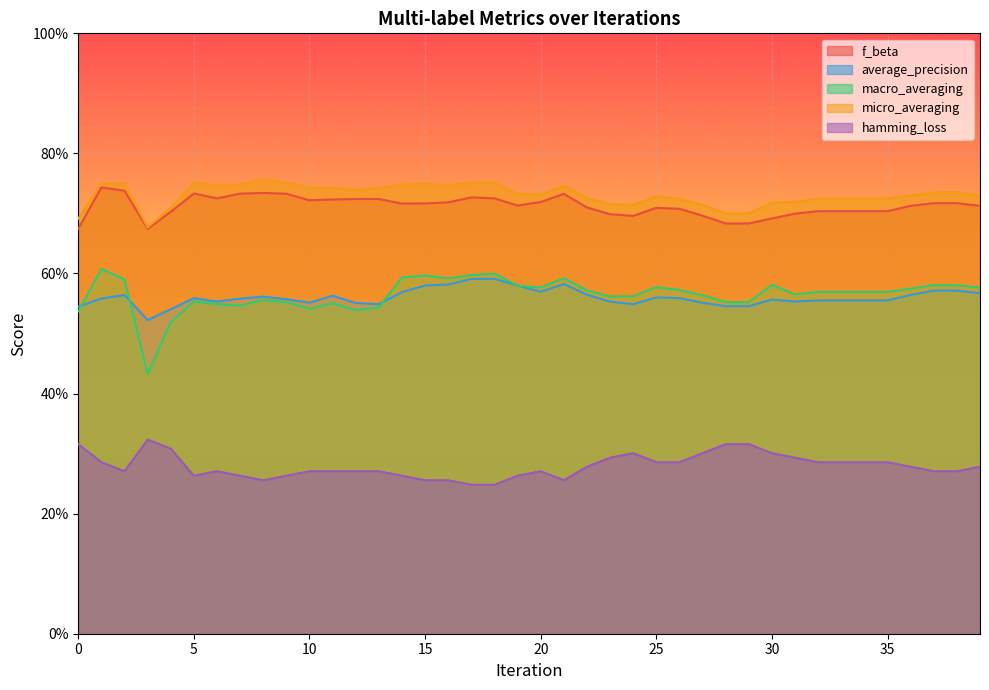

At 28, list the series in order from smallest to largest.

hamming_loss, average_precision, macro_averaging, f_beta, micro_averaging